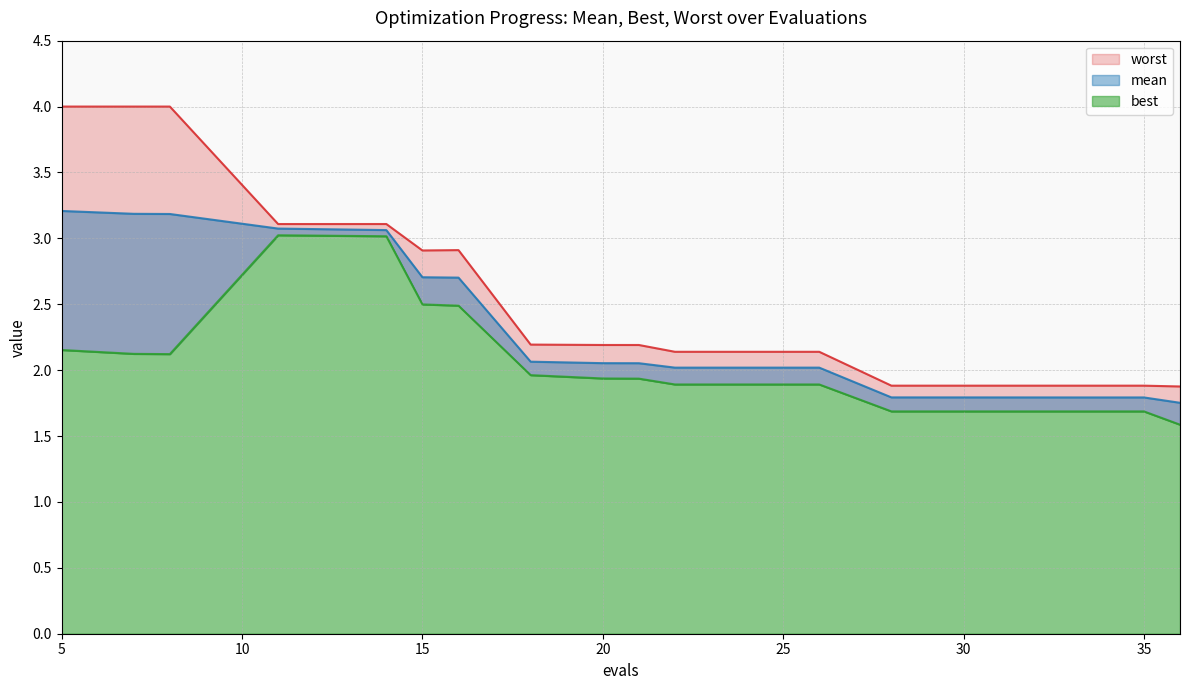

What is the value of the worst point at the 5th from the left?

3.1